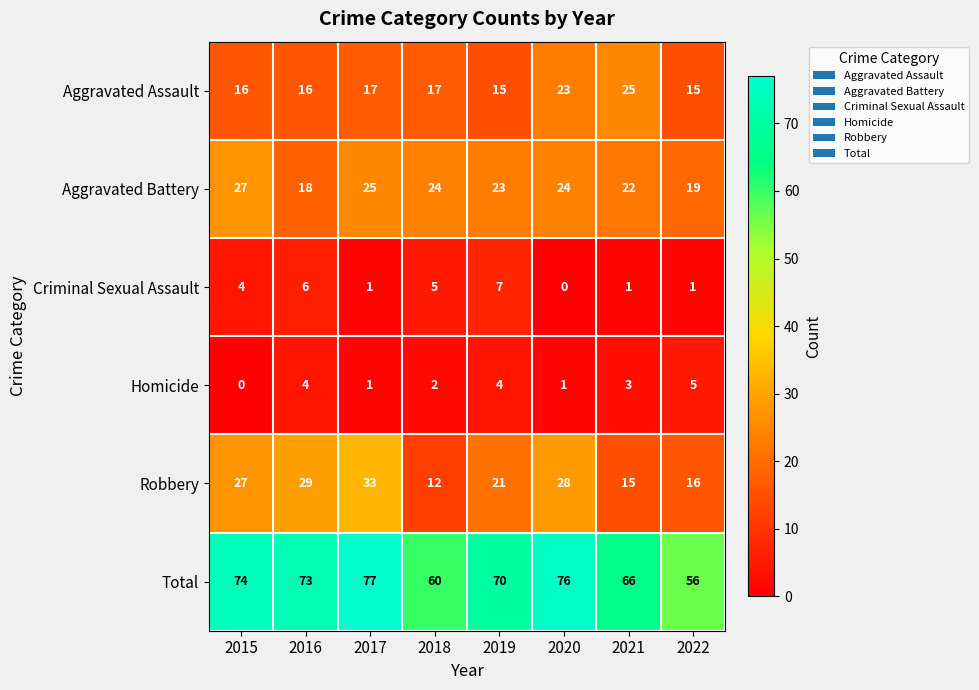

What is the maximum value for Aggravated Assault?

25